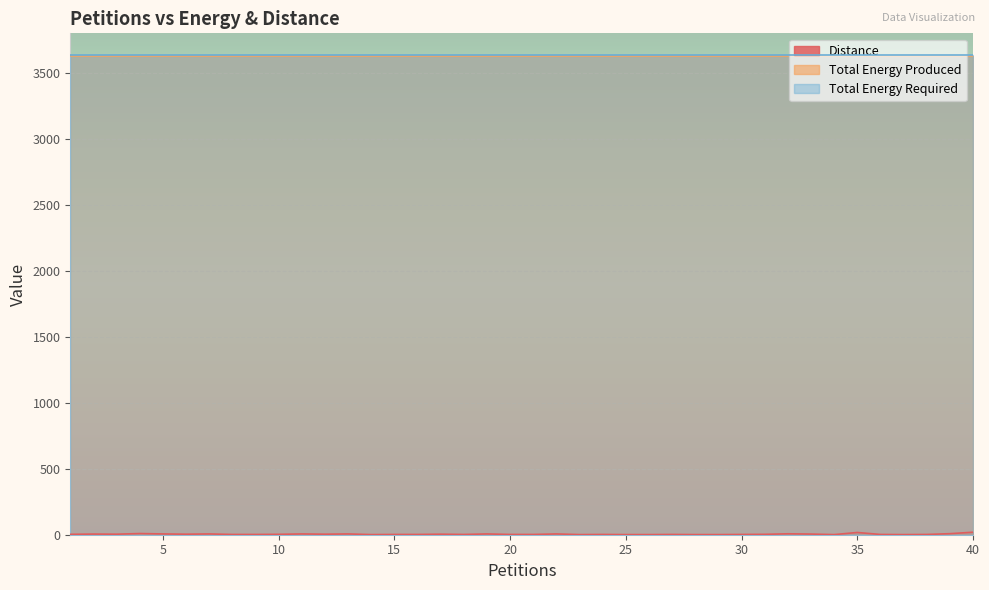

True or false: Total Energy Produced has a value of 829 at 5.

False